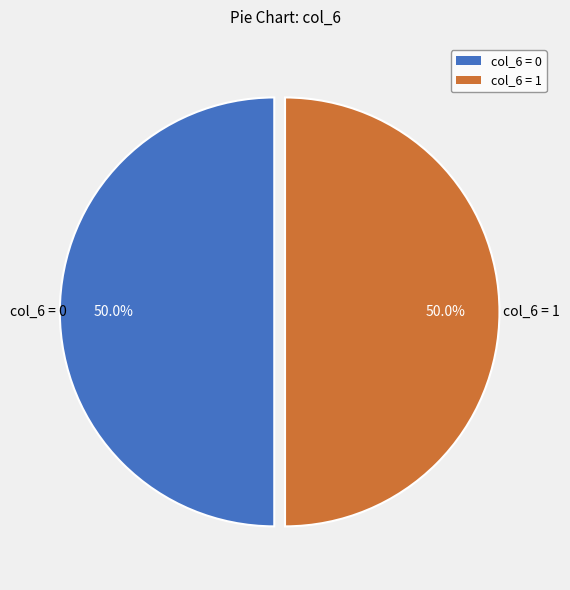

What percentage do col_6 = 0 and col_6 = 1 together represent?

100.0%